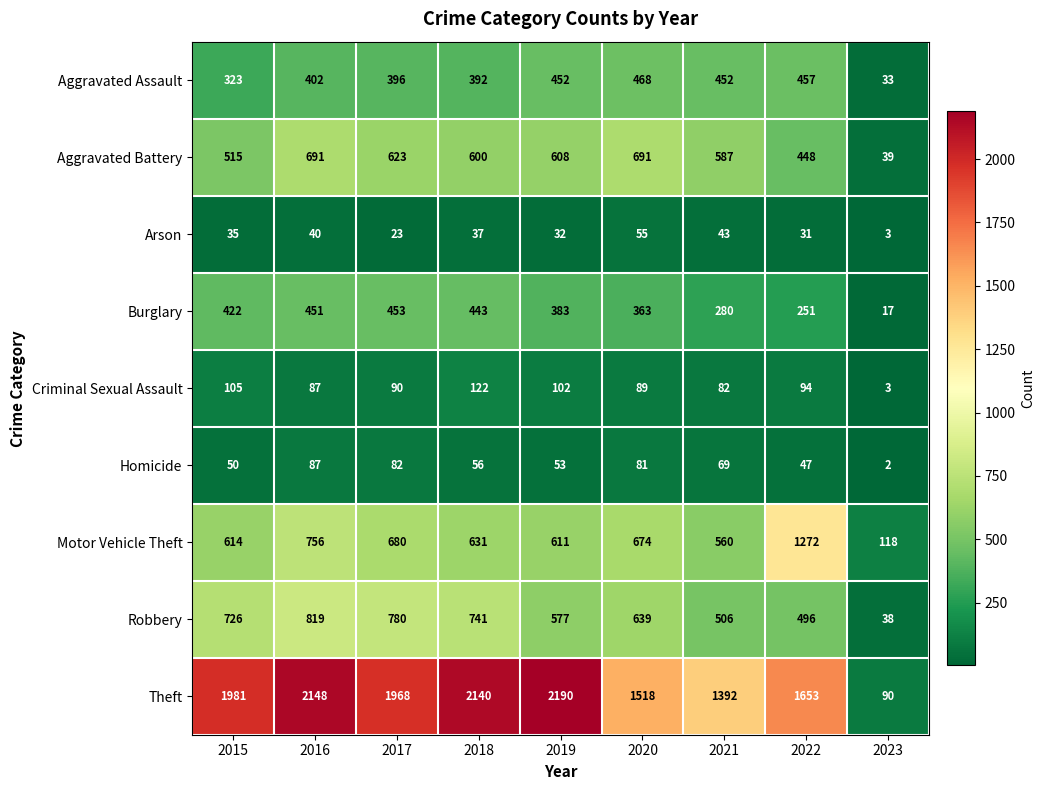

Is it true that Motor Vehicle Theft equals 756 at 2016?

True